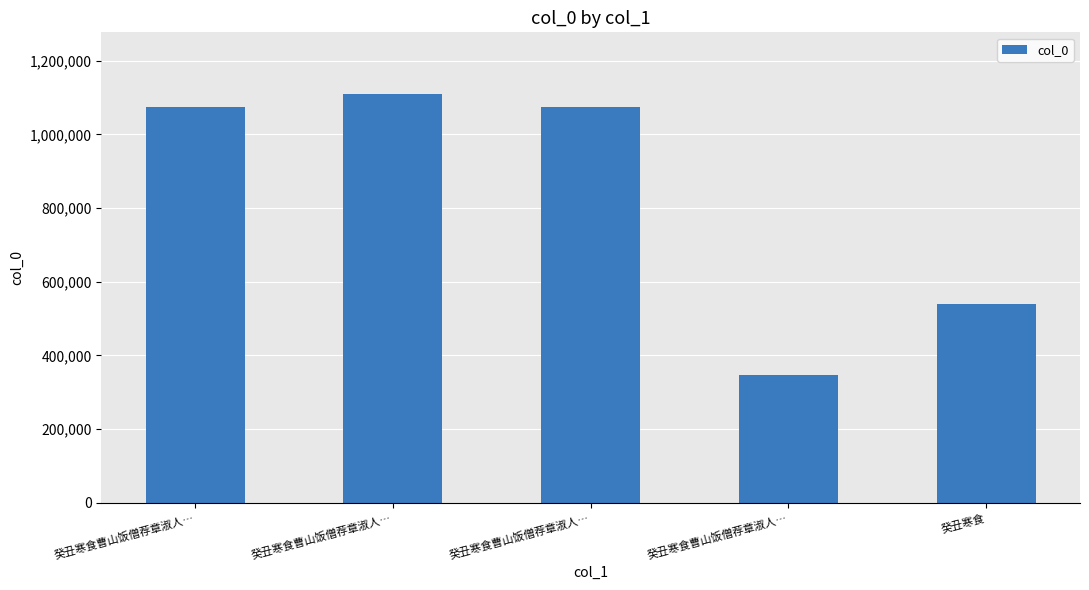

How many data points are less than 1073444?

2